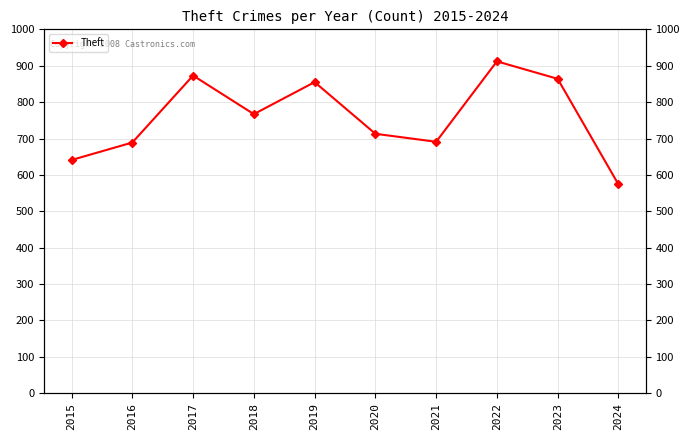

Reading left to right, list all the values displayed in this chart.

2015=641	2016=689	2017=873	2018=767	2019=855	2020=713	2021=691	2022=912	2023=864	2024=574